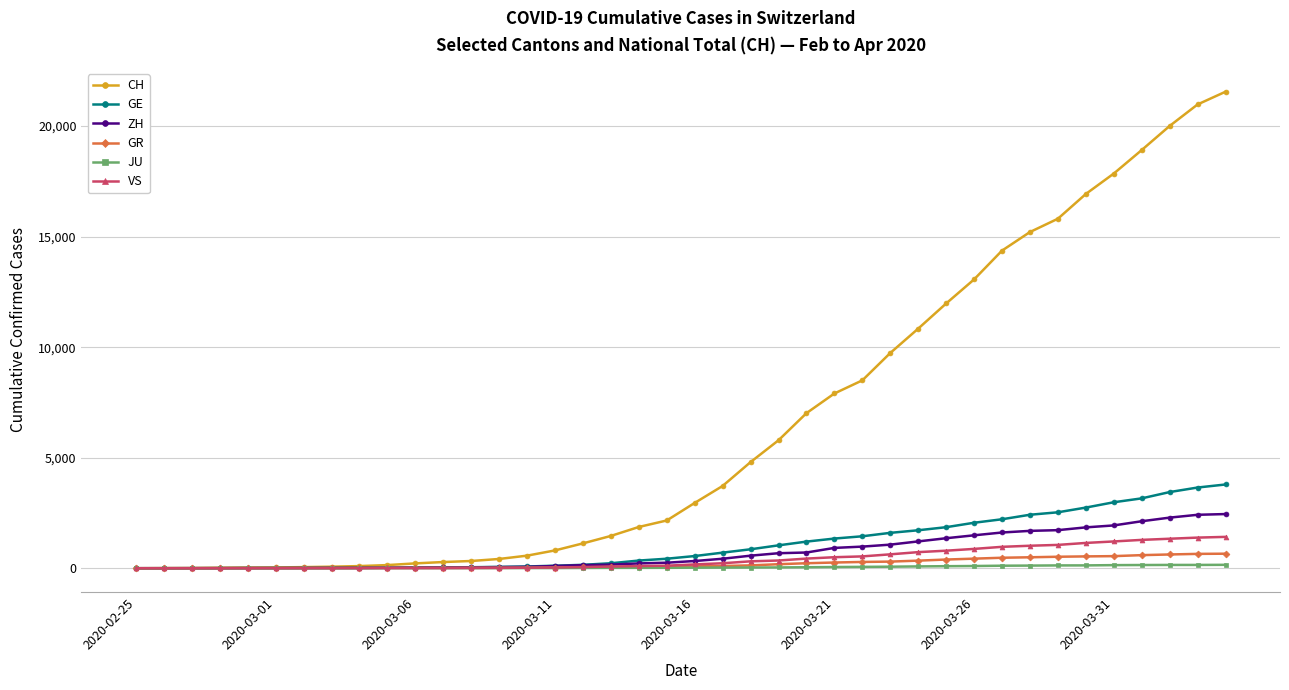

At how many categories does at least one series exceed 8740?

13